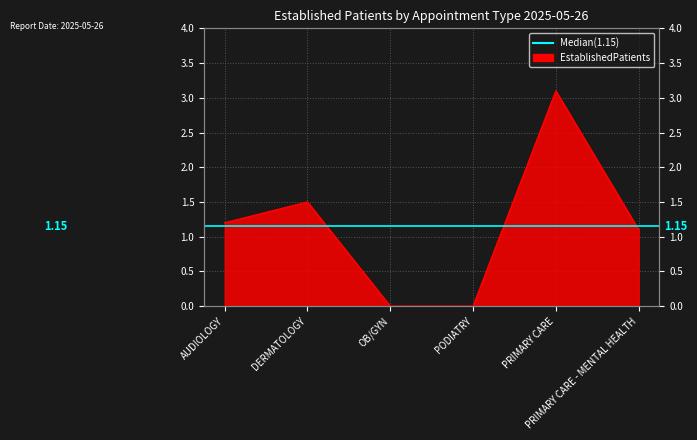

Between AUDIOLOGY and PRIMARY CARE - MENTAL HEALTH, which is larger?

AUDIOLOGY